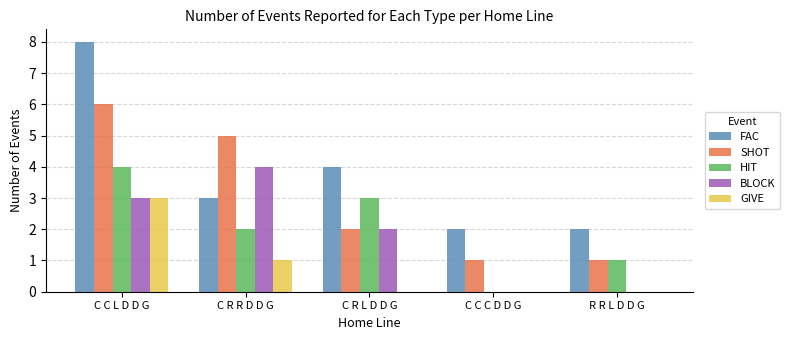

Is it true that BLOCK equals 1 at R R L D D G?

False